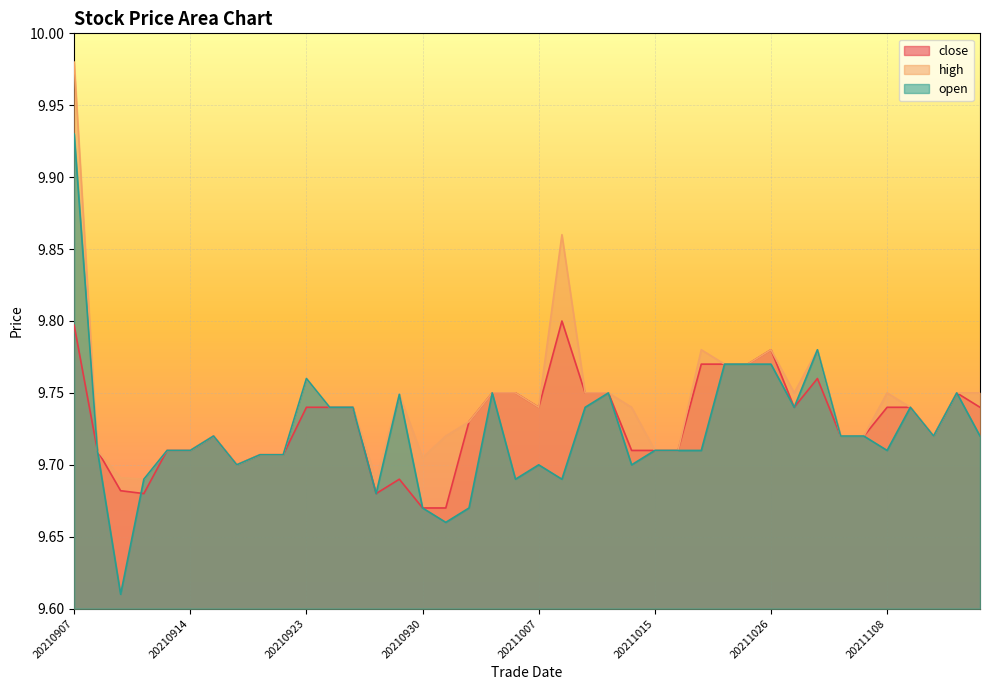

At which category is the sum across all series the highest?

20210907